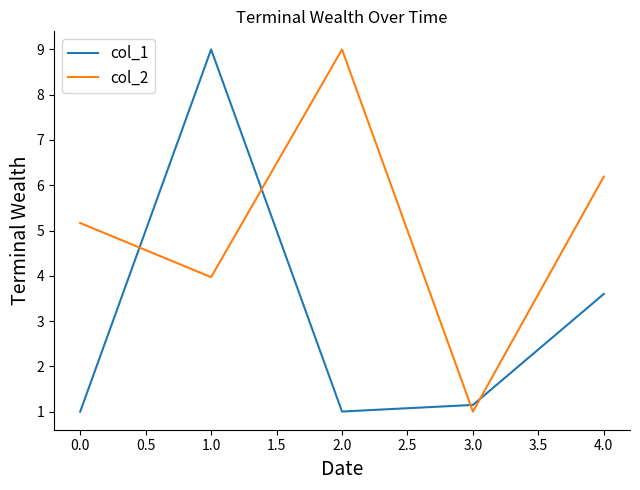

Does the chart display data point markers on the line(s)?

No